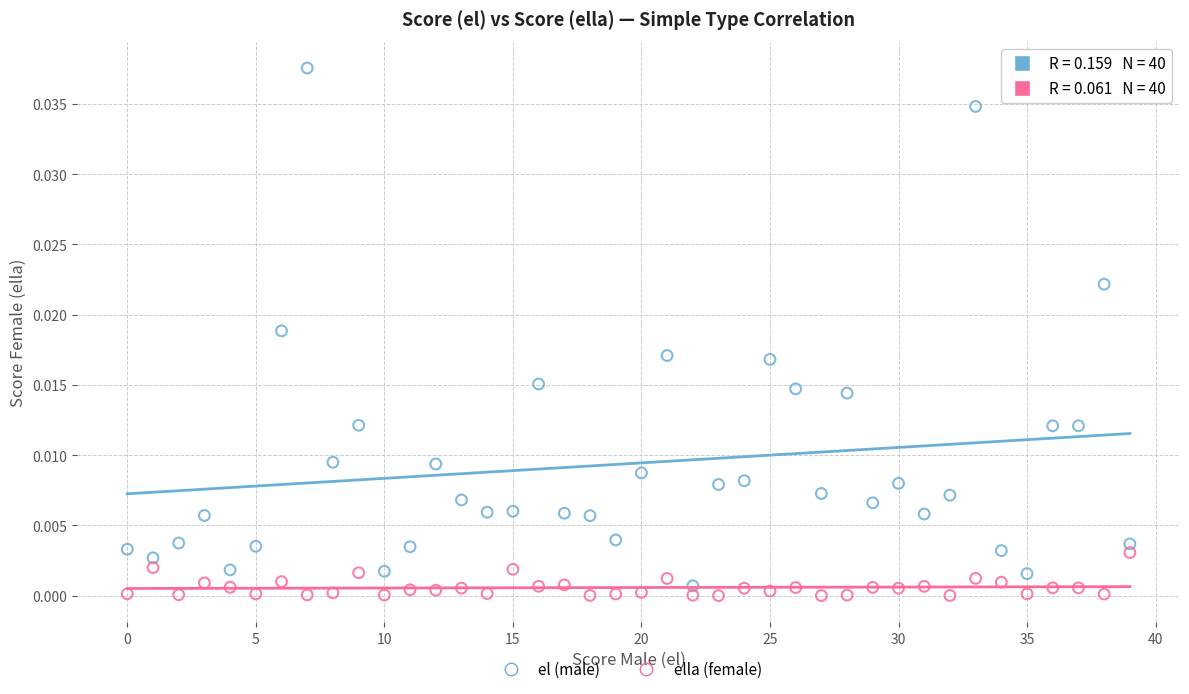

What are all the series names shown in the legend?

el (male), ella (female)